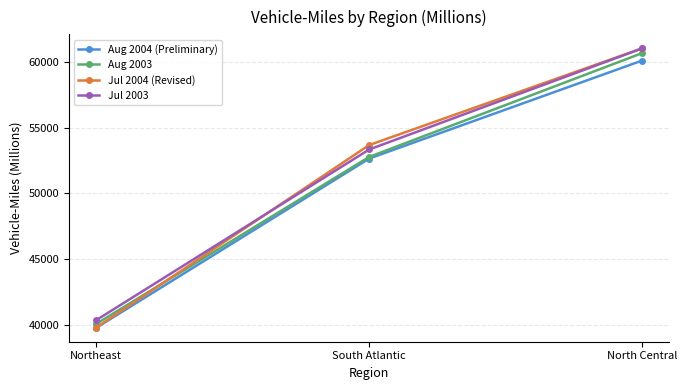

At which category is the sum across all series the highest?

North Central